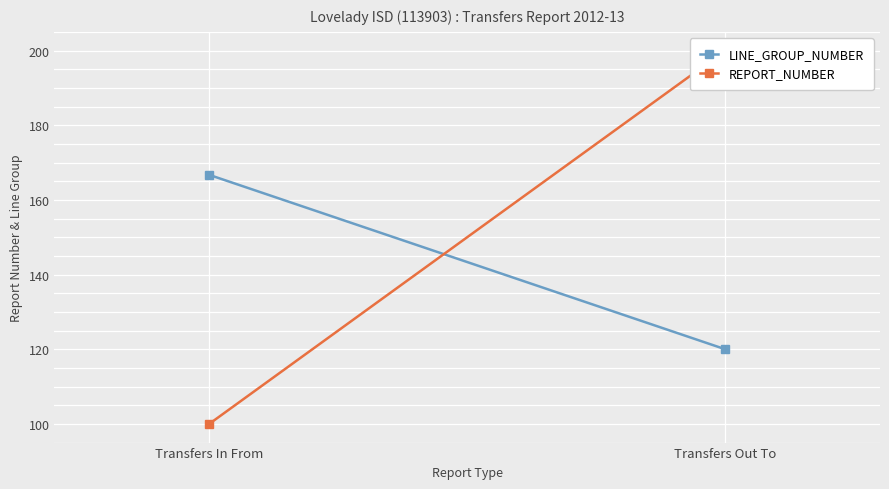

Is the value of REPORT_NUMBER at Transfers Out To greater than the value of LINE_GROUP_NUMBER at Transfers Out To?

Yes